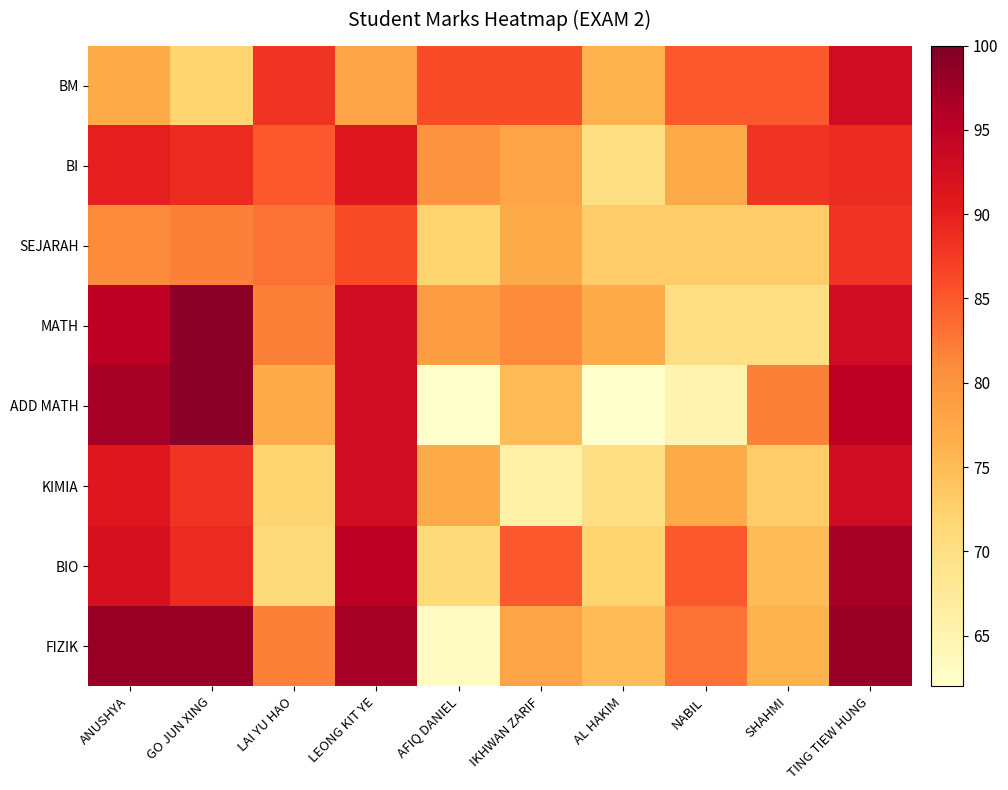

Reading left to right, transcribe all the data shown in this chart.

BM: ANUSHYA=77	GO JUN XING=72	LAI YU HAO=88	LEONG KIT YE=78	AFIQ DANIEL=86	IKHWAN ZARIF=86	AL HAKIM=76	NABIL=85	SHAHMI=85	TING TIEW HUNG=93
BI: ANUSHYA=90	GO JUN XING=89	LAI YU HAO=85	LEONG KIT YE=91	AFIQ DANIEL=80	IKHWAN ZARIF=78	AL HAKIM=70	NABIL=77	SHAHMI=88	TING TIEW HUNG=89
SEJARAH: ANUSHYA=81	GO JUN XING=82	LAI YU HAO=83	LEONG KIT YE=86	AFIQ DANIEL=72	IKHWAN ZARIF=77	AL HAKIM=73	NABIL=73	SHAHMI=73	TING TIEW HUNG=88
MATH: ANUSHYA=95	GO JUN XING=99	LAI YU HAO=82	LEONG KIT YE=93	AFIQ DANIEL=79	IKHWAN ZARIF=81	AL HAKIM=77	NABIL=70	SHAHMI=70	TING TIEW HUNG=93
ADD MATH: ANUSHYA=97	GO JUN XING=99	LAI YU HAO=77	LEONG KIT YE=93	AFIQ DANIEL=62	IKHWAN ZARIF=75	AL HAKIM=62	NABIL=65	SHAHMI=82	TING TIEW HUNG=95
KIMIA: ANUSHYA=91	GO JUN XING=88	LAI YU HAO=72	LEONG KIT YE=93	AFIQ DANIEL=77	IKHWAN ZARIF=66	AL HAKIM=70	NABIL=77	SHAHMI=73	TING TIEW HUNG=93
BIO: ANUSHYA=92	GO JUN XING=89	LAI YU HAO=71	LEONG KIT YE=95	AFIQ DANIEL=71	IKHWAN ZARIF=85	AL HAKIM=72	NABIL=85	SHAHMI=75	TING TIEW HUNG=97
FIZIK: ANUSHYA=98	GO JUN XING=98	LAI YU HAO=82	LEONG KIT YE=97	AFIQ DANIEL=63	IKHWAN ZARIF=78	AL HAKIM=75	NABIL=83	SHAHMI=76	TING TIEW HUNG=98